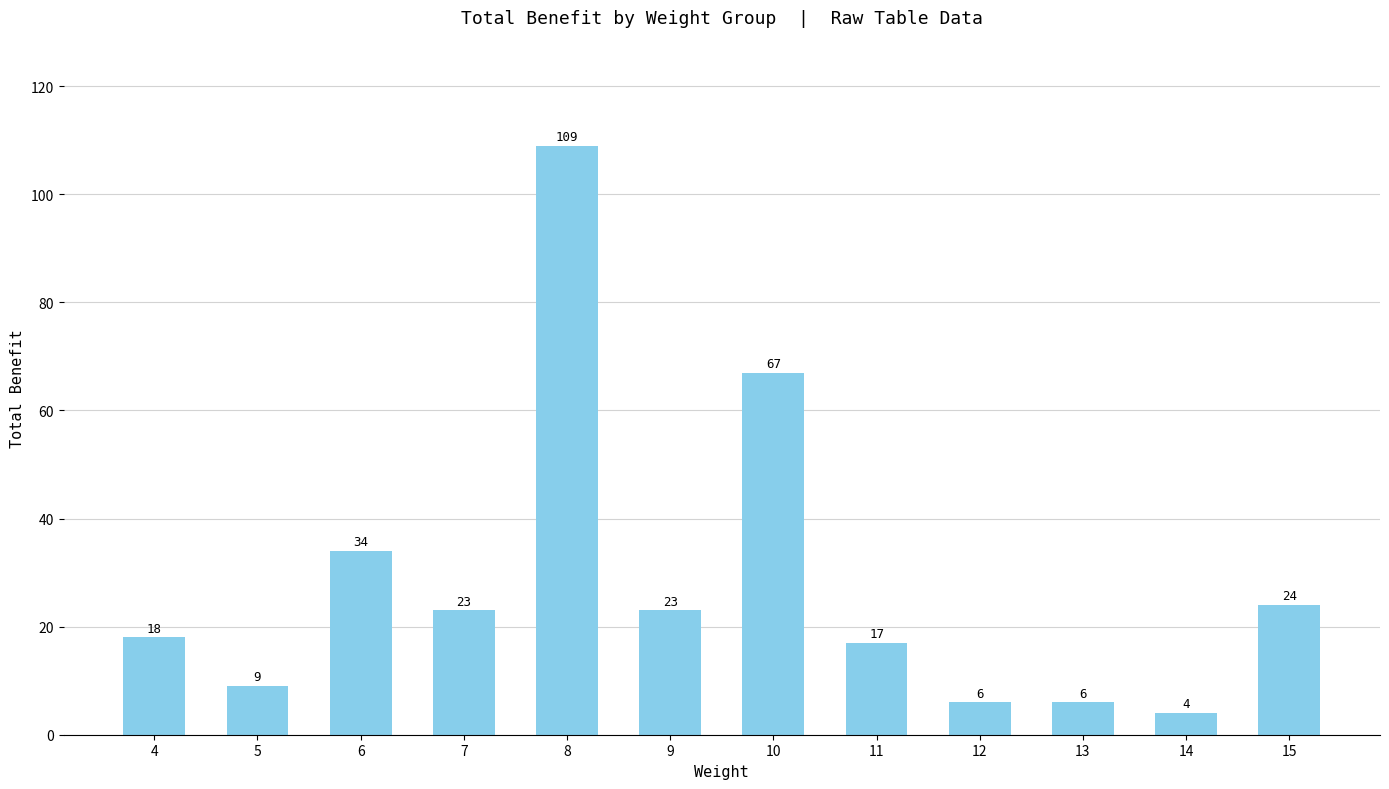

Does the chart contain any negative values?

No